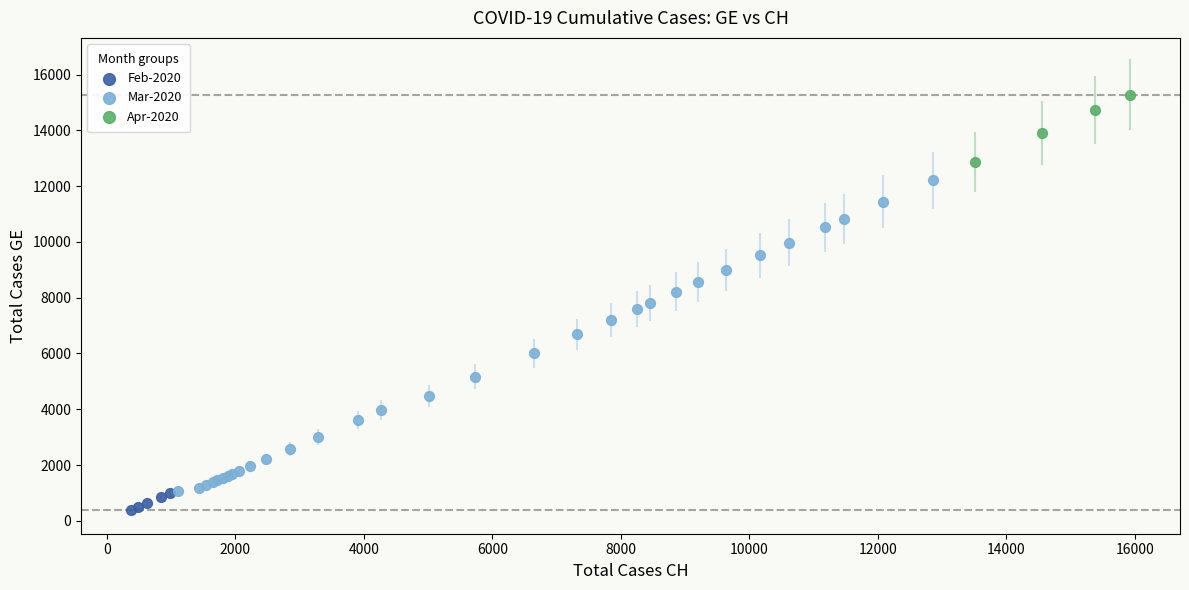

What are all the series names shown in the legend?

Feb-2020, Mar-2020, Apr-2020